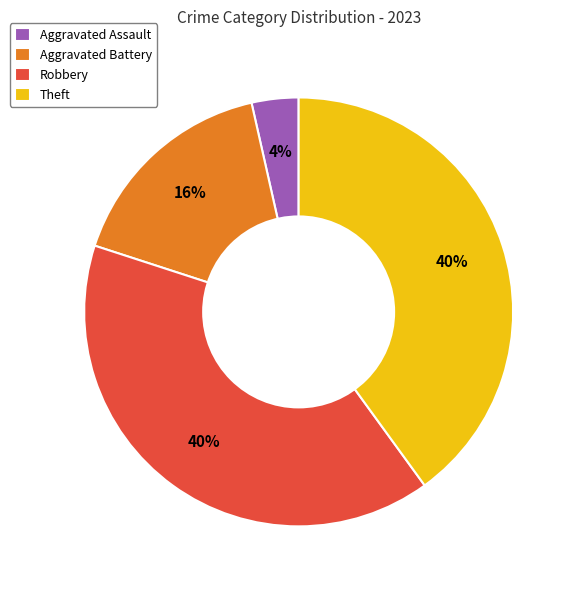

Is there any slice that represents more than half of the pie?

No